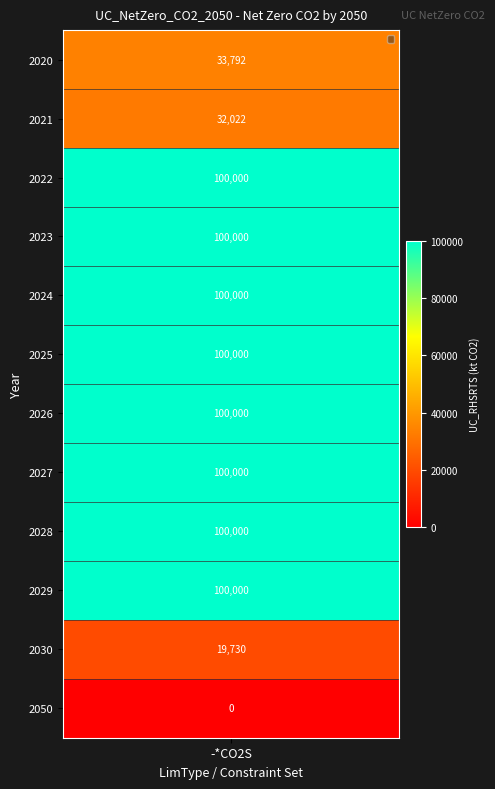

Between 2030 and 2050, which is larger?

2030